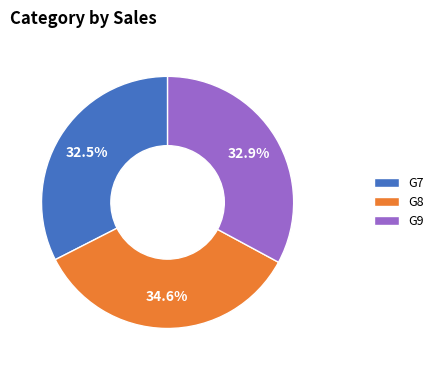

Which has a higher value, G9 or G8?

G8